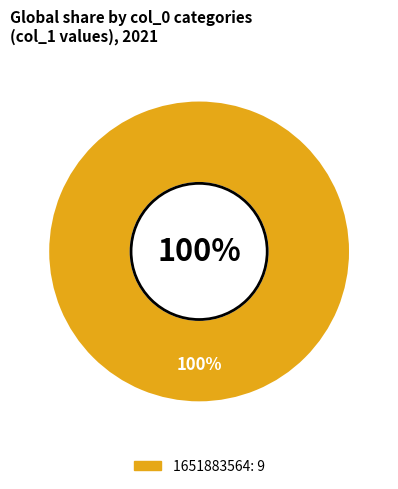

To the nearest percent, what is the combined percentage of 1651883564 and 1646357533?

100%